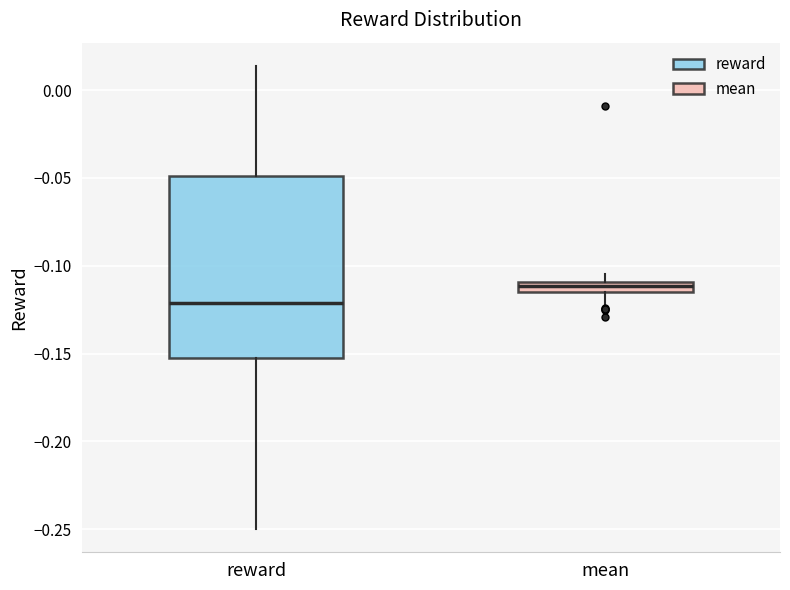

Where is the upper edge of the box for mean on the y-axis? The values are not printed on the chart, so give them approximately, as read against the axis.

-0.110